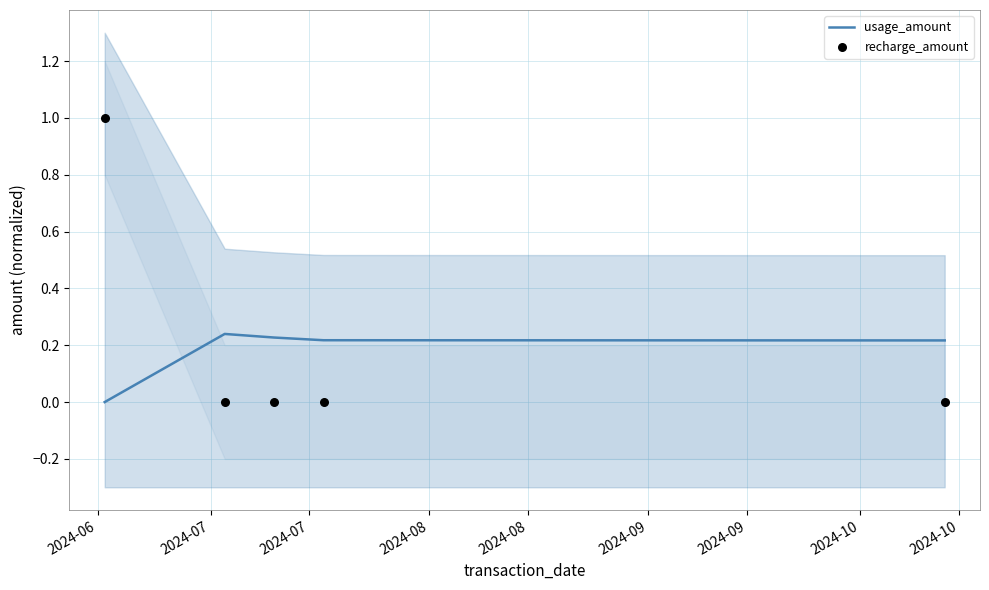

At how many categories does at least one series exceed 0?

5